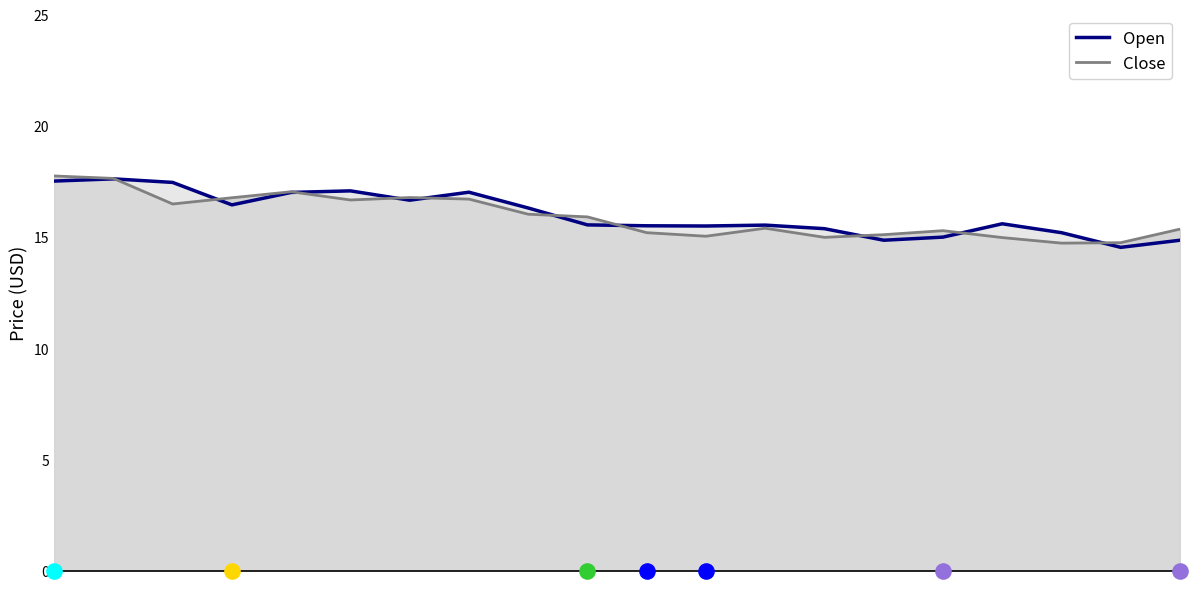

Which series reaches the maximum Y coordinate?

Close